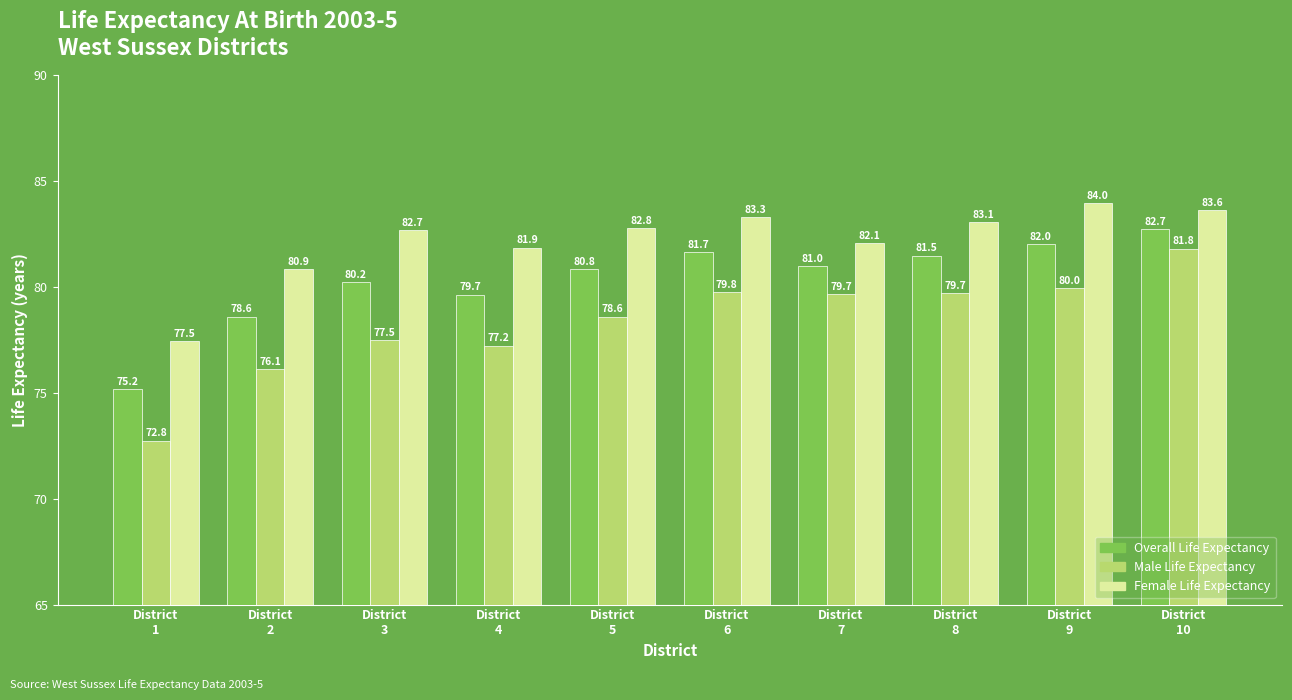

What are all the series names shown in the legend?

Overall Life Expectancy, Male Life Expectancy, Female Life Expectancy